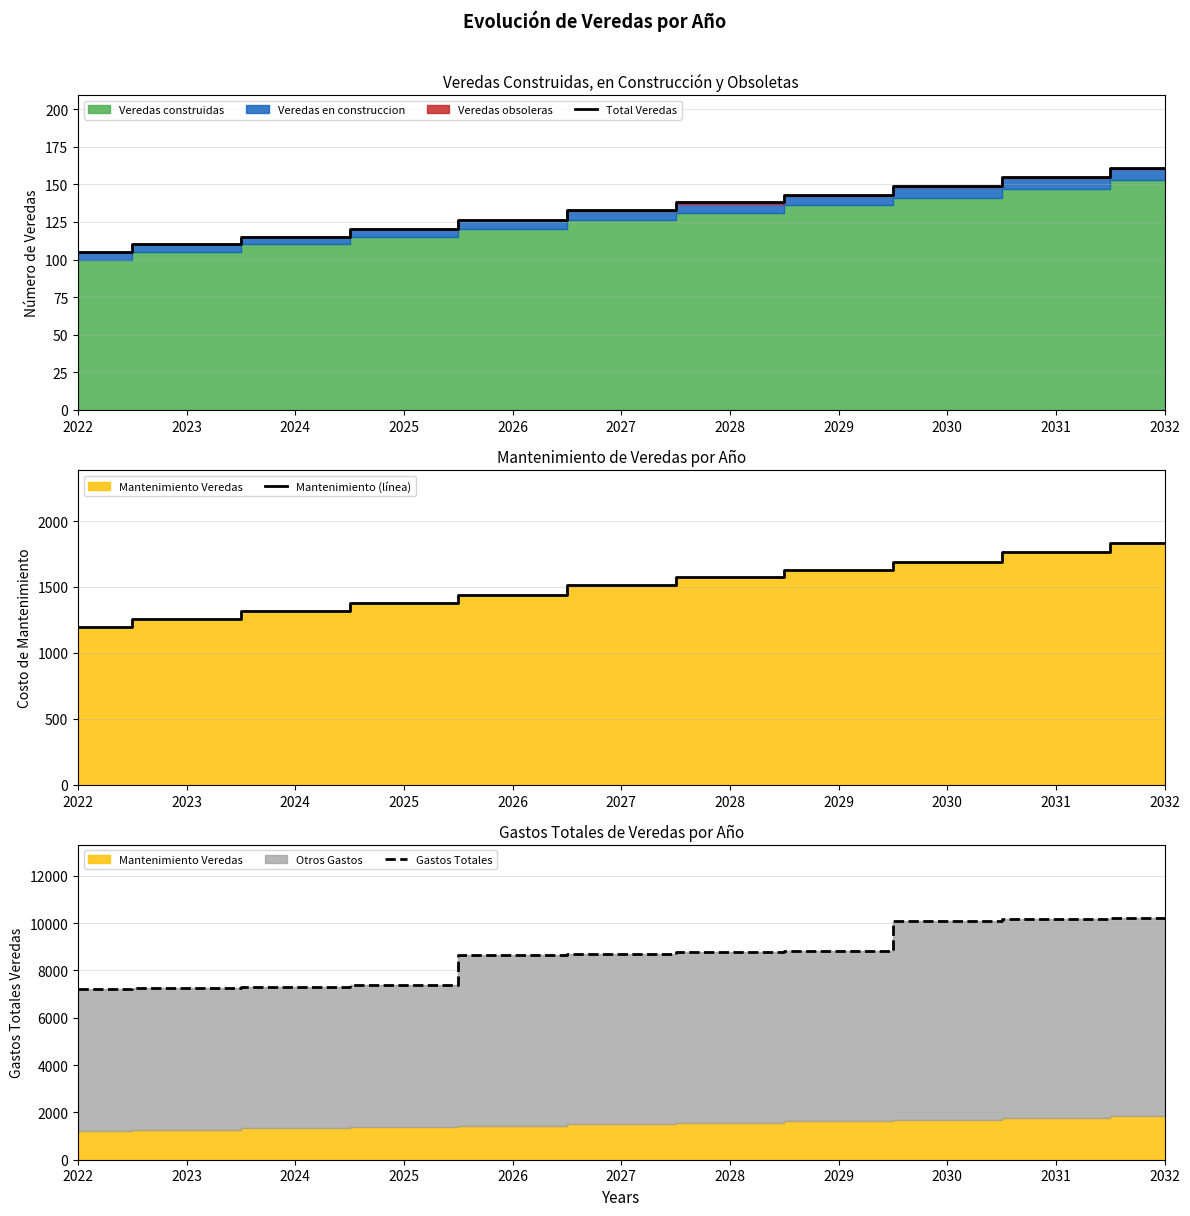

True or false: Mantenimiento (línea) and Gastos Totales cross at least once.

False